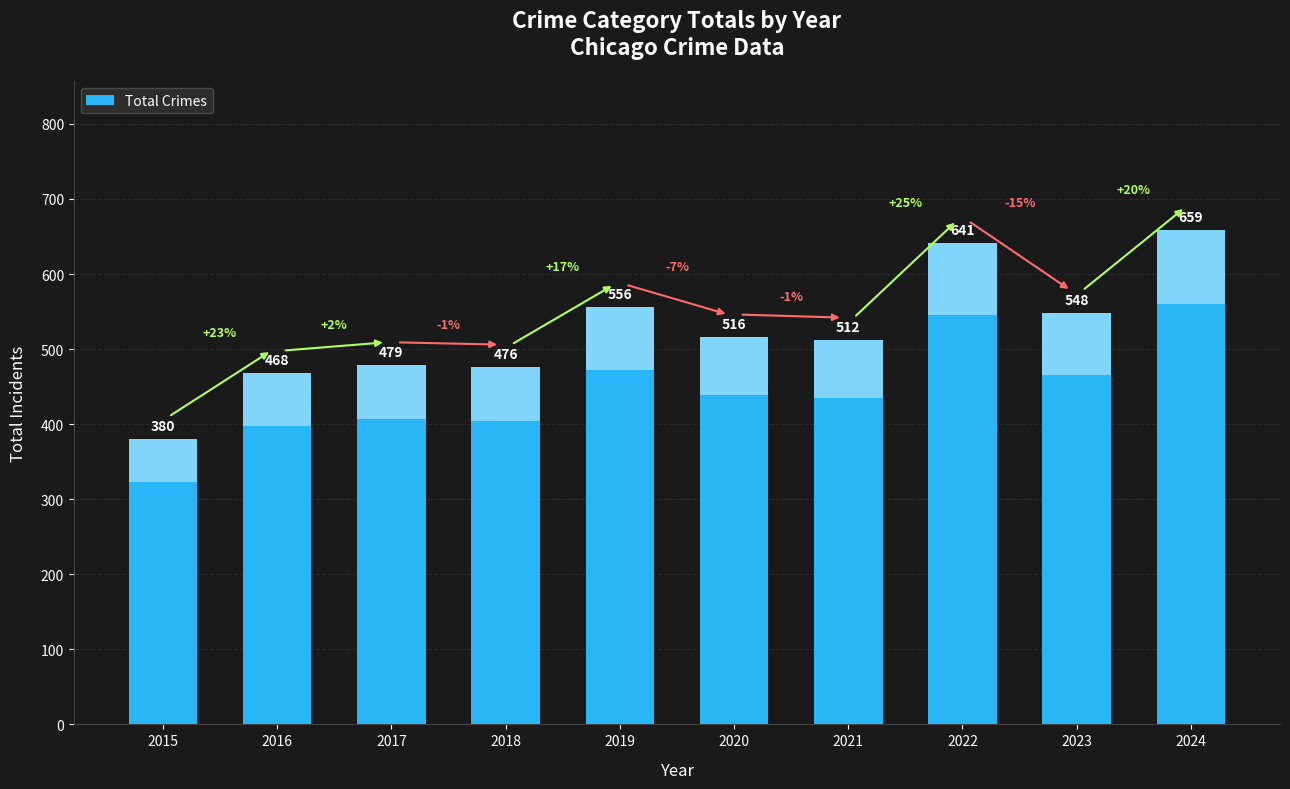

Count the number of values greater than 516.

4